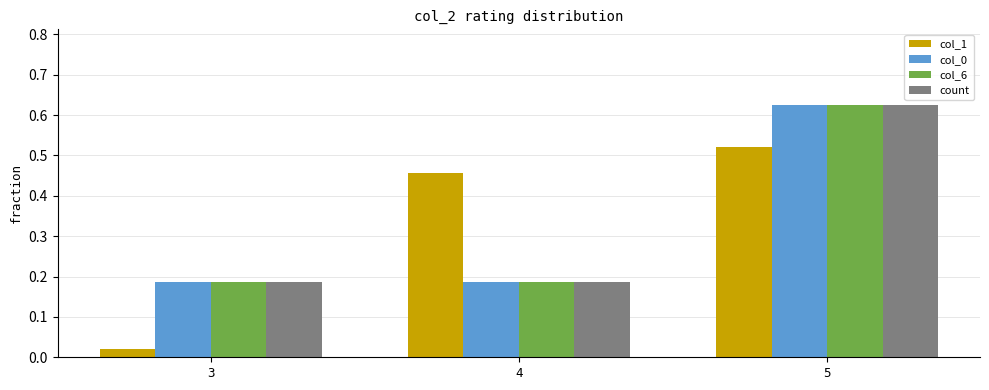

How many bars are there in total?

12